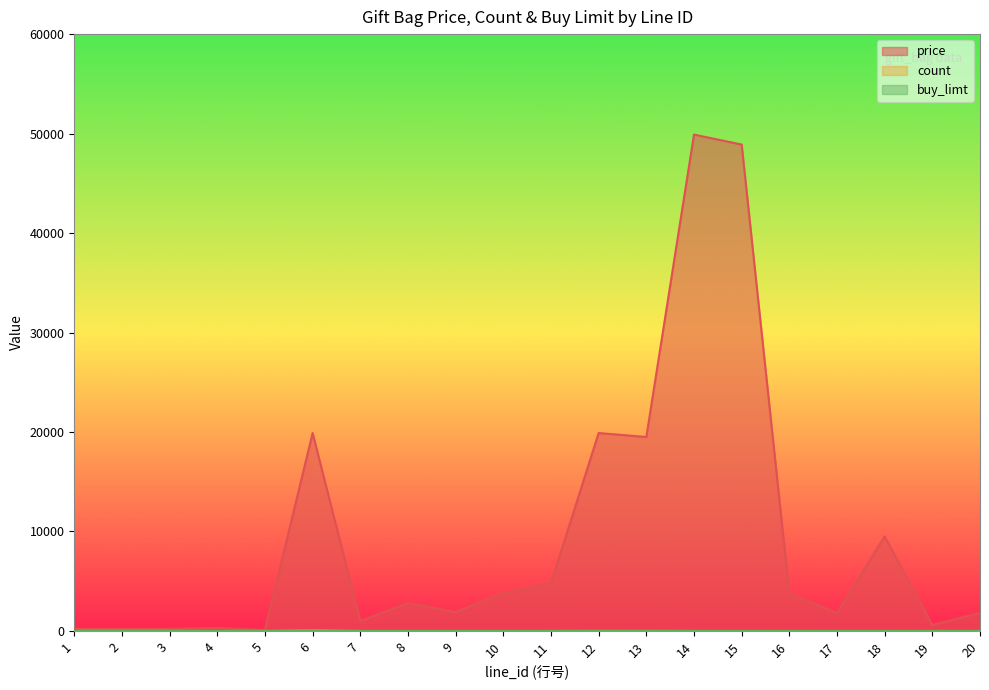

At which category does price reach its first local peak?

4